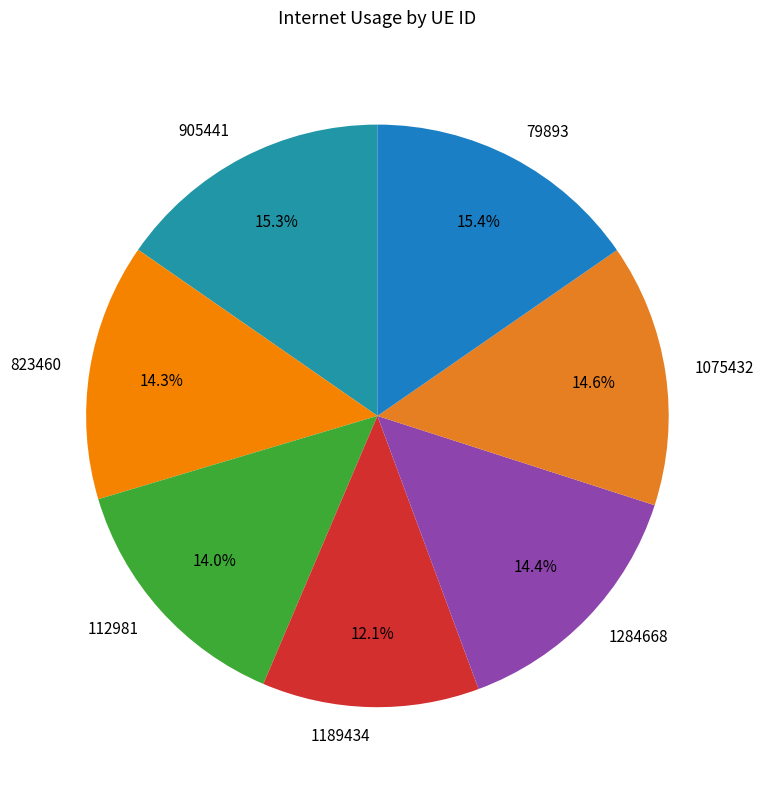

How many slices are in this pie chart?

7